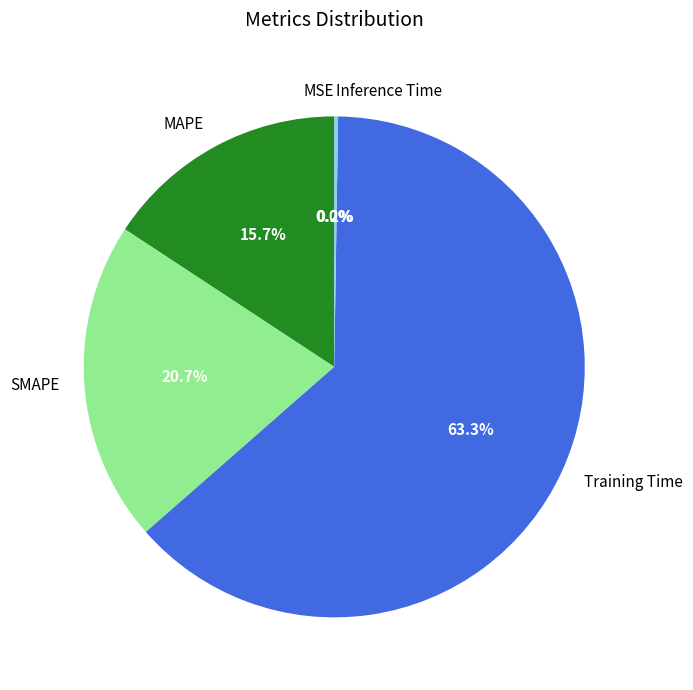

Do SMAPE and Training Time together represent more than half of the pie?

Yes